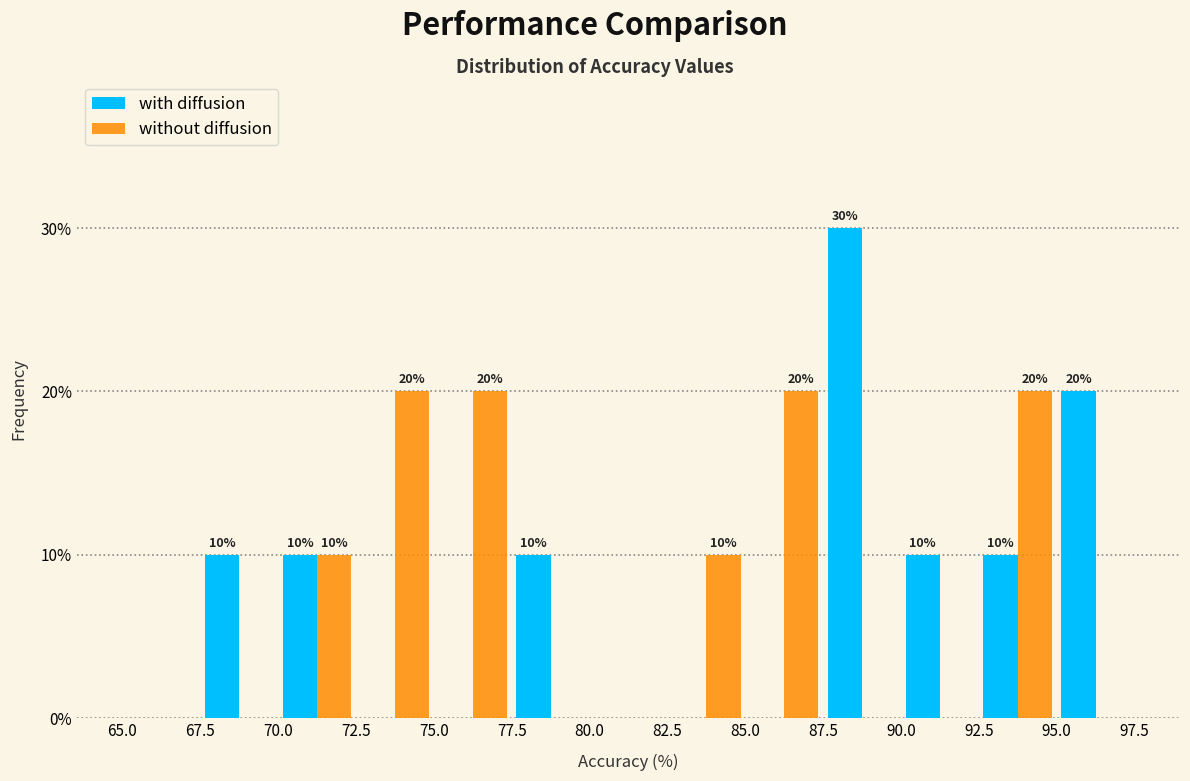

In the with diffusion series, which range on the x-axis has the tallest bar?

87.5 to 90.0